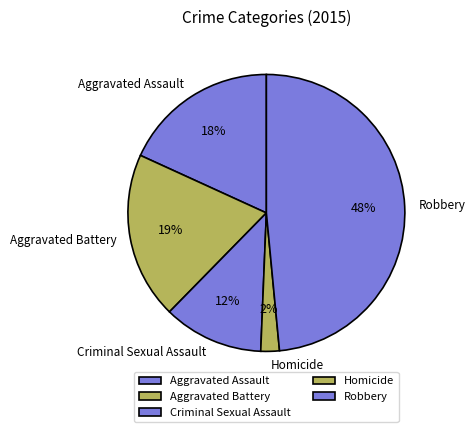

Is the sum of Homicide and Aggravated Battery greater than half?

No